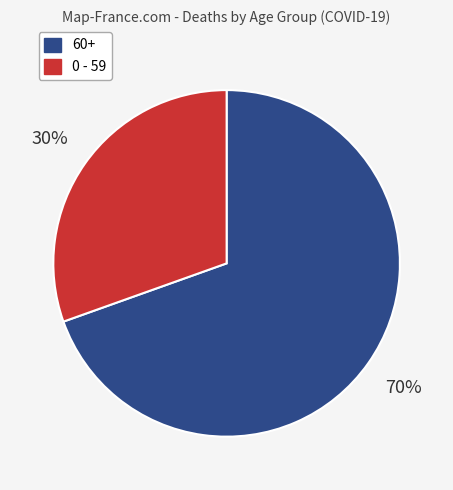

Is there any slice that represents more than half of the pie?

Yes